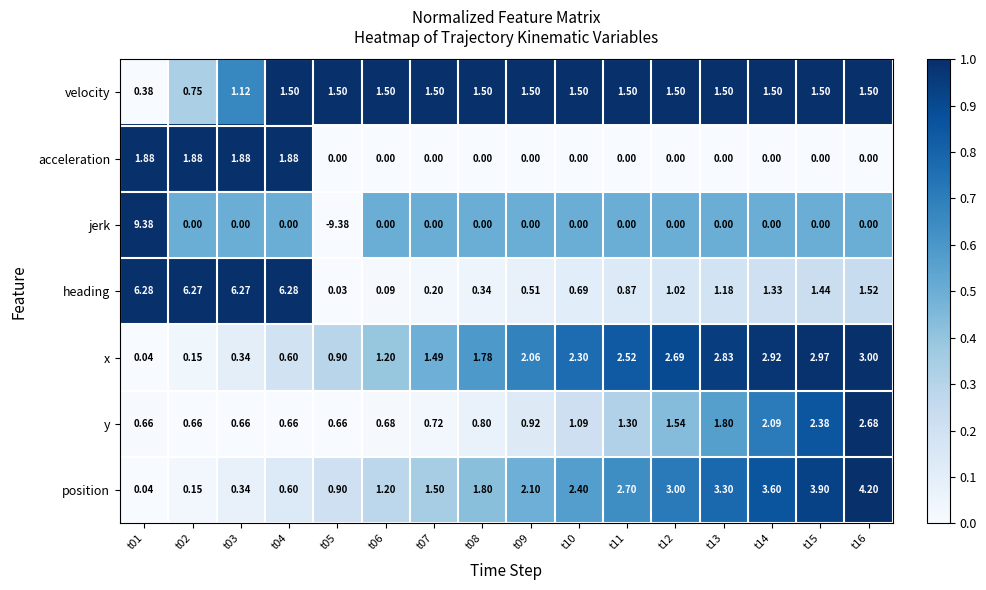

What is the total value across all series at t02?

9.9